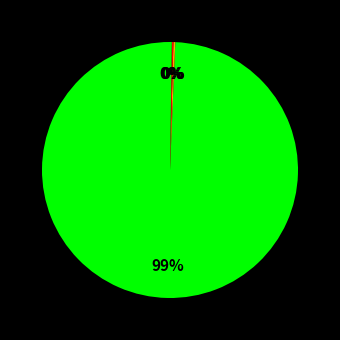

How many segments does this pie chart have?

4